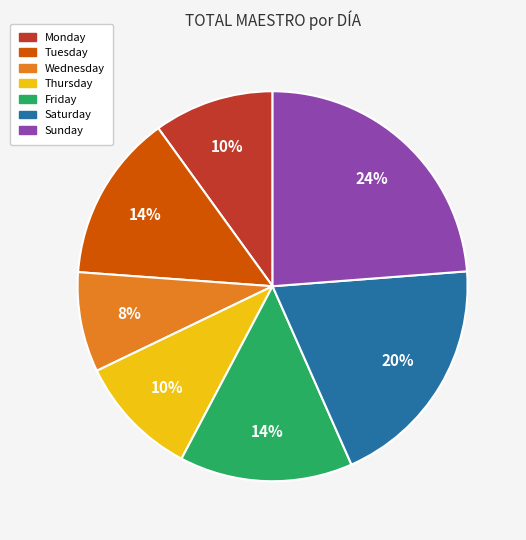

True or false: Wednesday accounts for 18% of the total.

False